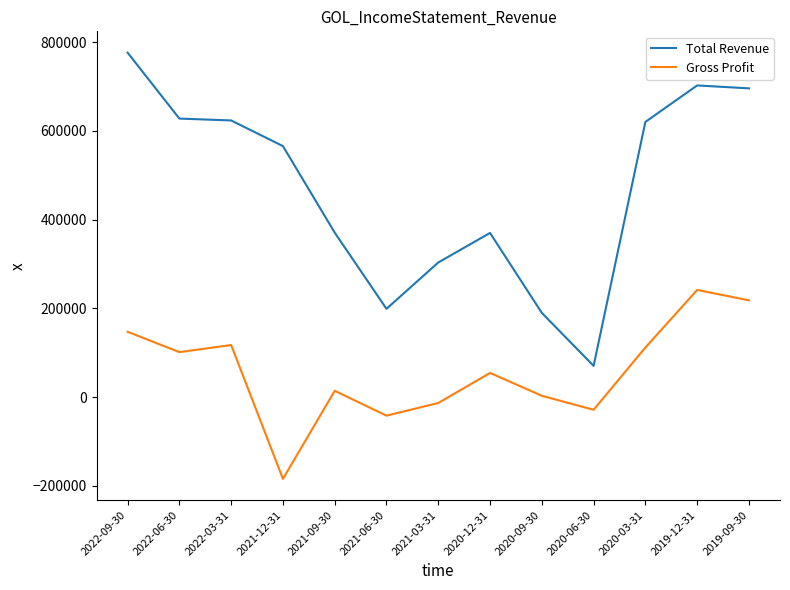

Is the value of Total Revenue at 2022-09-30 greater than the value of Gross Profit at 2020-03-31?

Yes